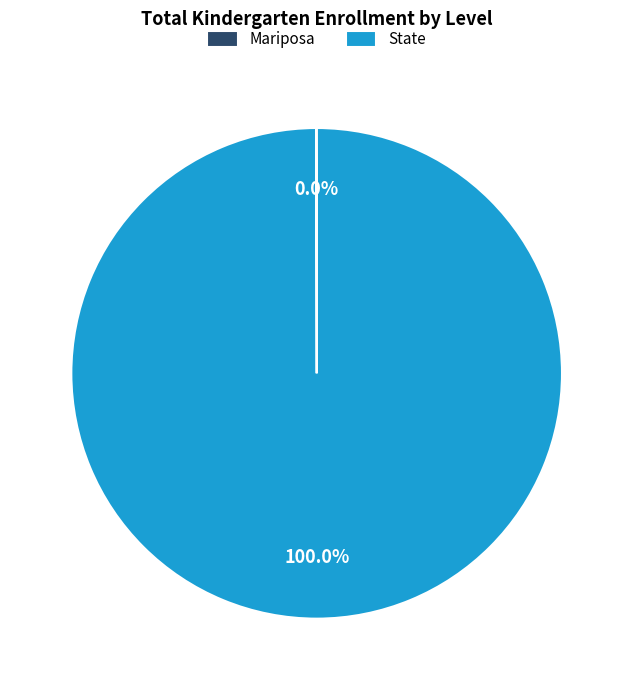

Which slice is the largest?

State